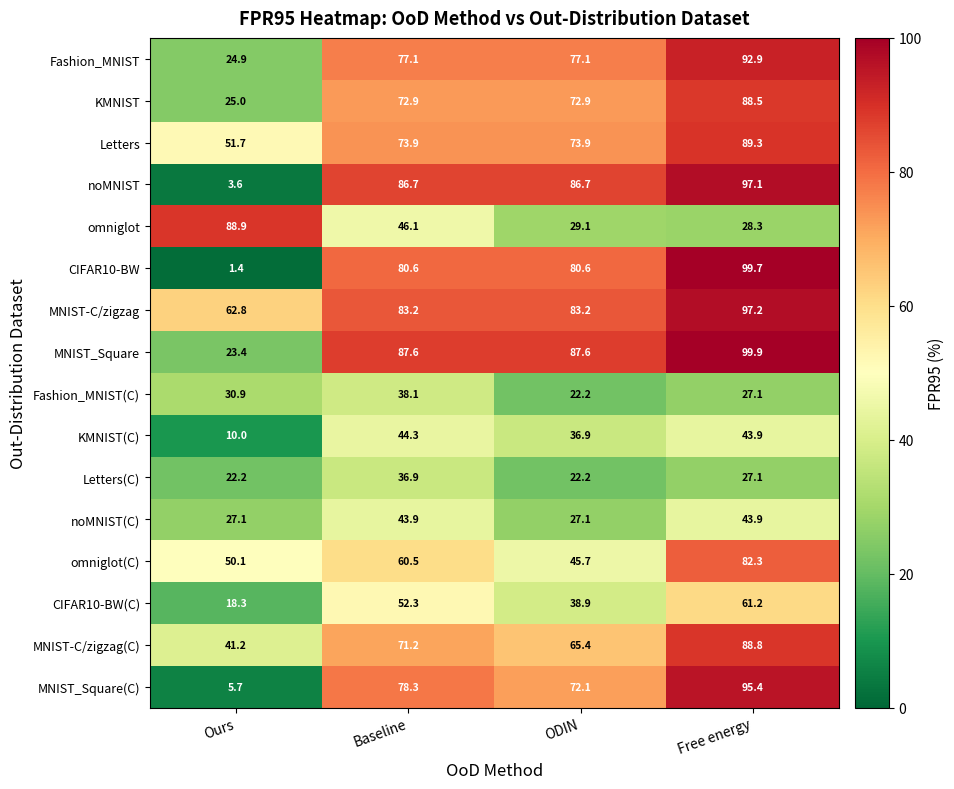

At how many categories does at least one series exceed 46?

4